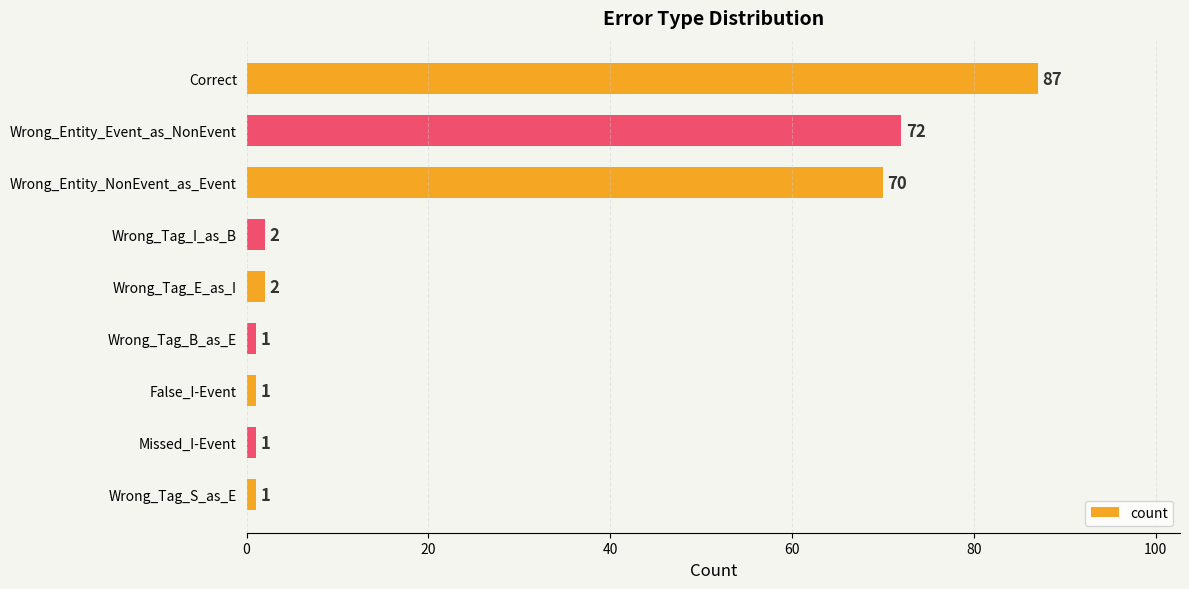

Reading bottom to top, list all the values displayed in this chart.

Wrong_Tag_S_as_E=1	Missed_I-Event=1	False_I-Event=1	Wrong_Tag_B_as_E=1	Wrong_Tag_E_as_I=2	Wrong_Tag_I_as_B=2	Wrong_Entity_NonEvent_as_Event=70	Wrong_Entity_Event_as_NonEvent=72	Correct=87